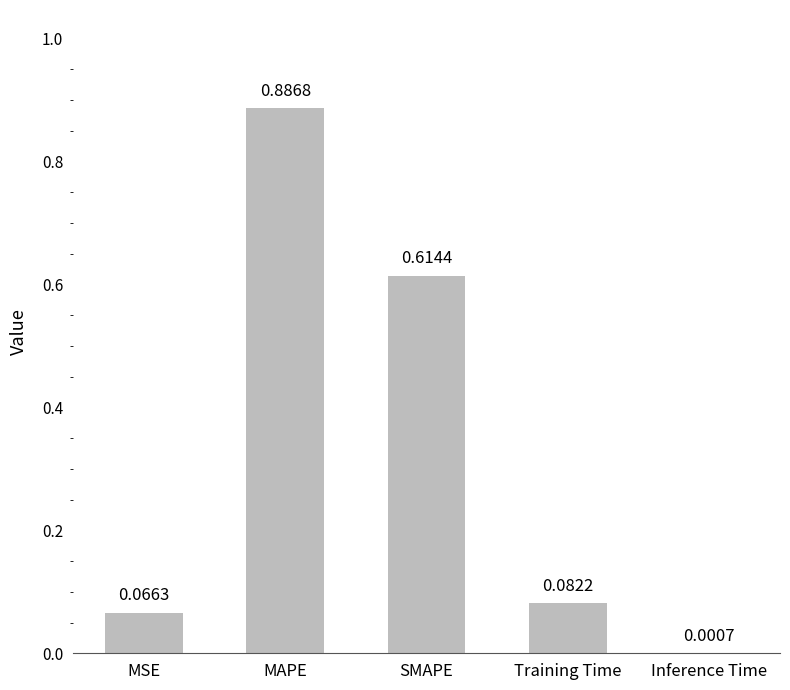

At which category does the chart reach its peak across all series?

MAPE